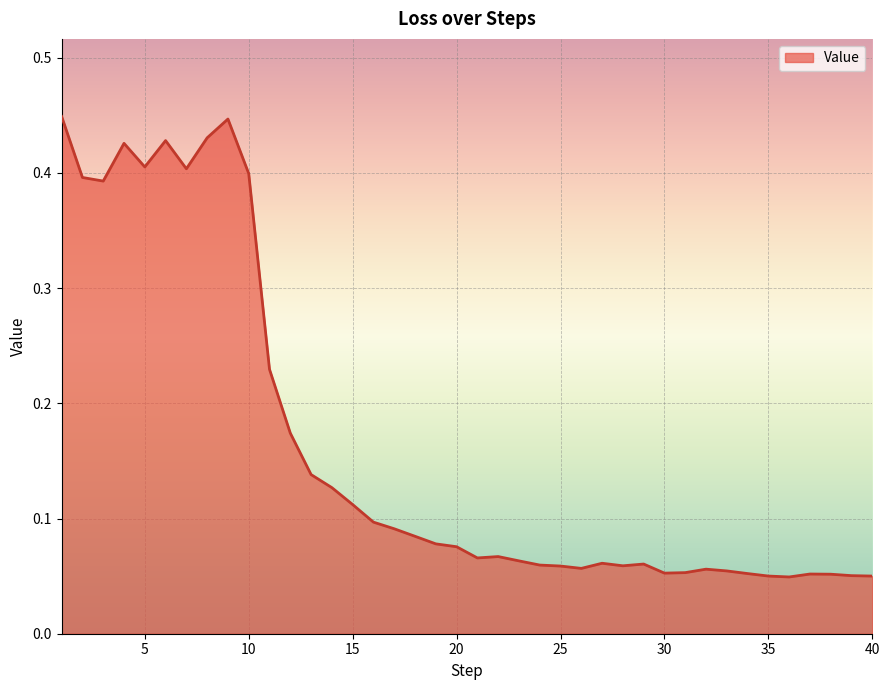

What is the value of the 18th point from the left?

0.1